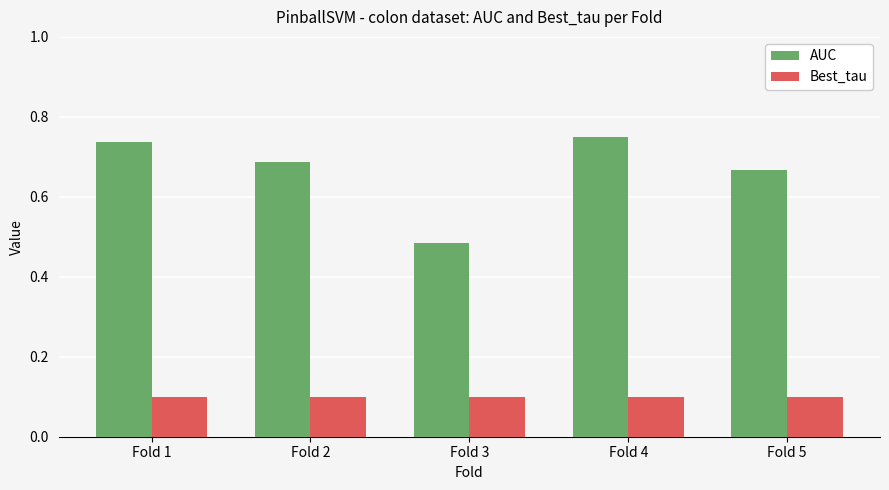

At which label does AUC reach its minimum?

Fold 3